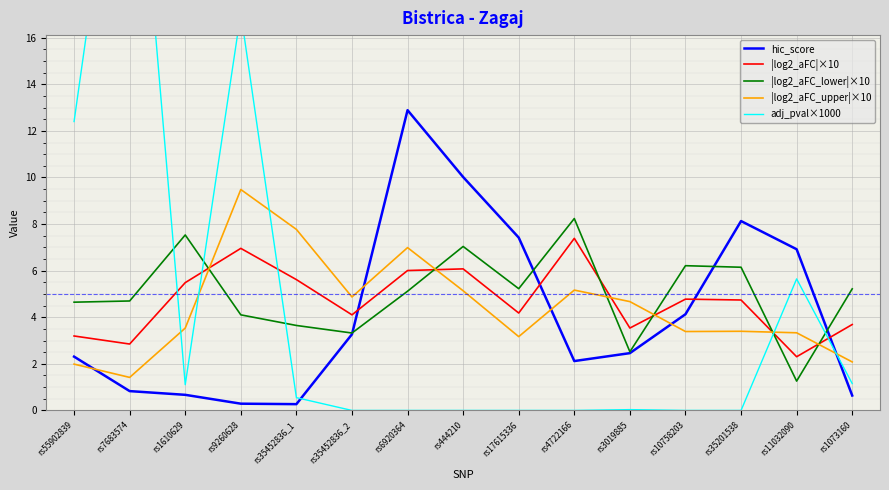

At which category is the sum across all series the highest?

rs7683574